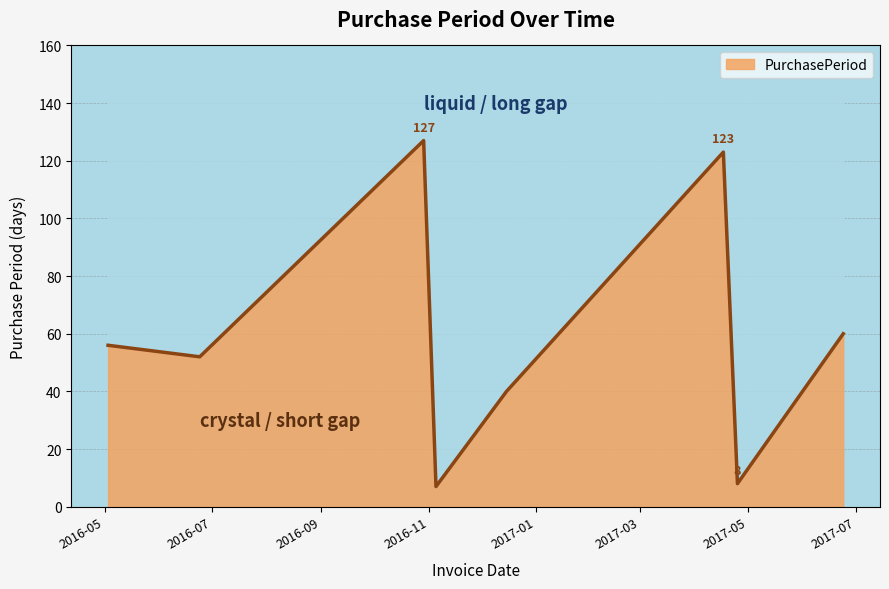

How many values are below 56?

4